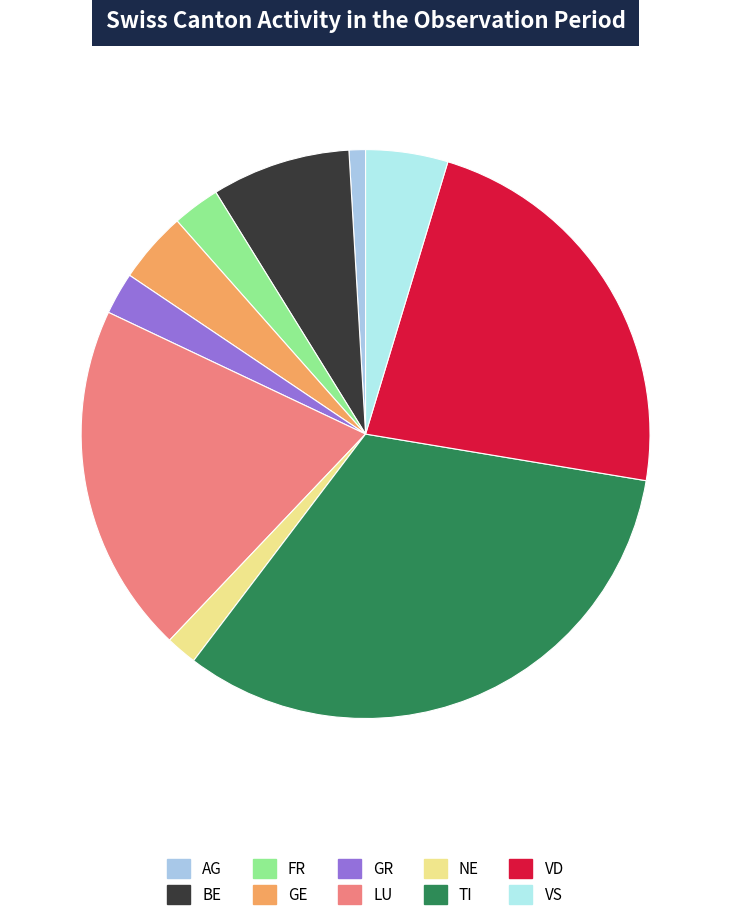

How many segments does this pie chart have?

10